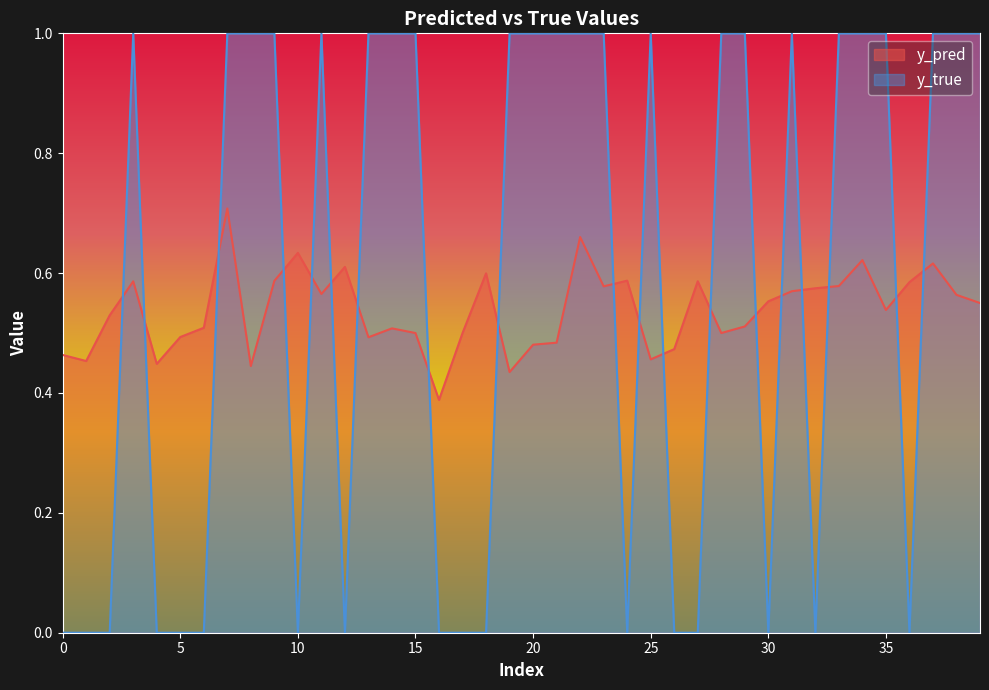

True or false: y_true has more than 1 interior local peaks.

True